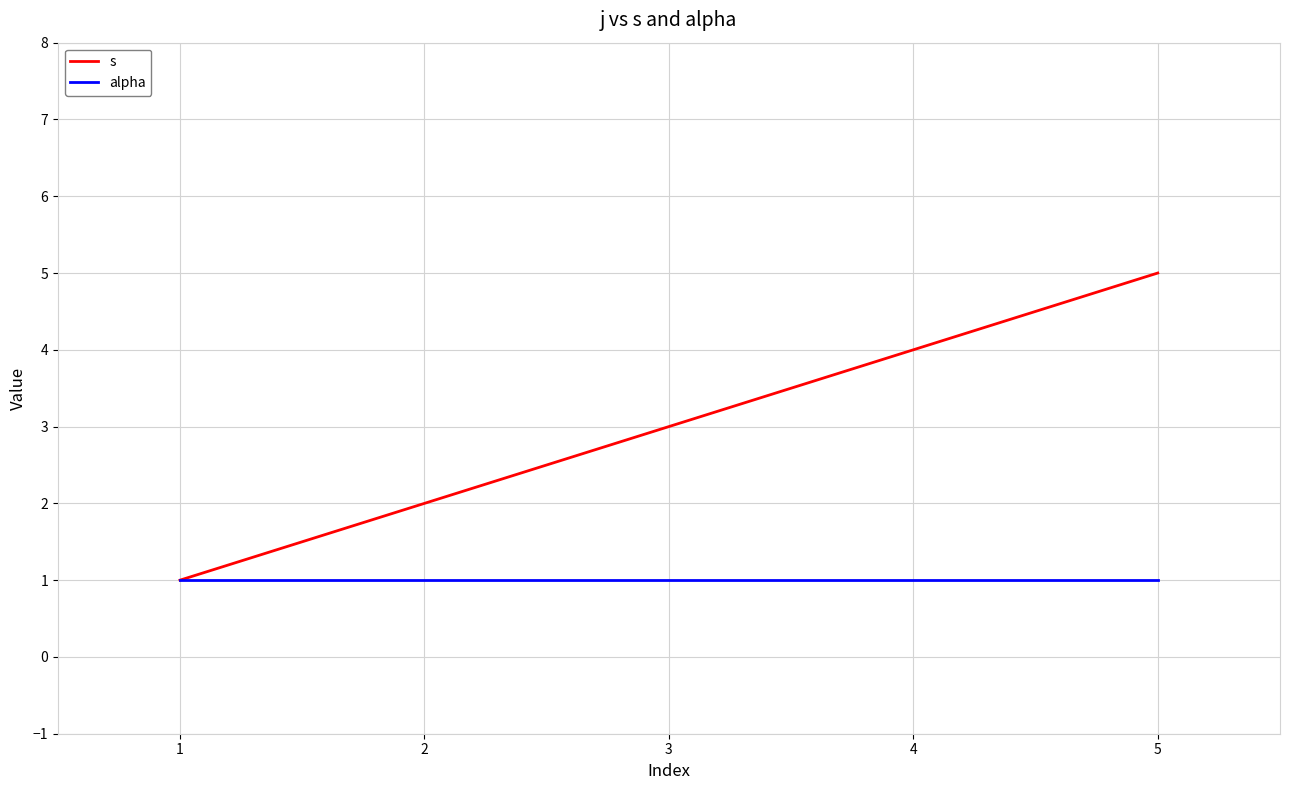

At 4, list the series in order from smallest to largest.

alpha, s